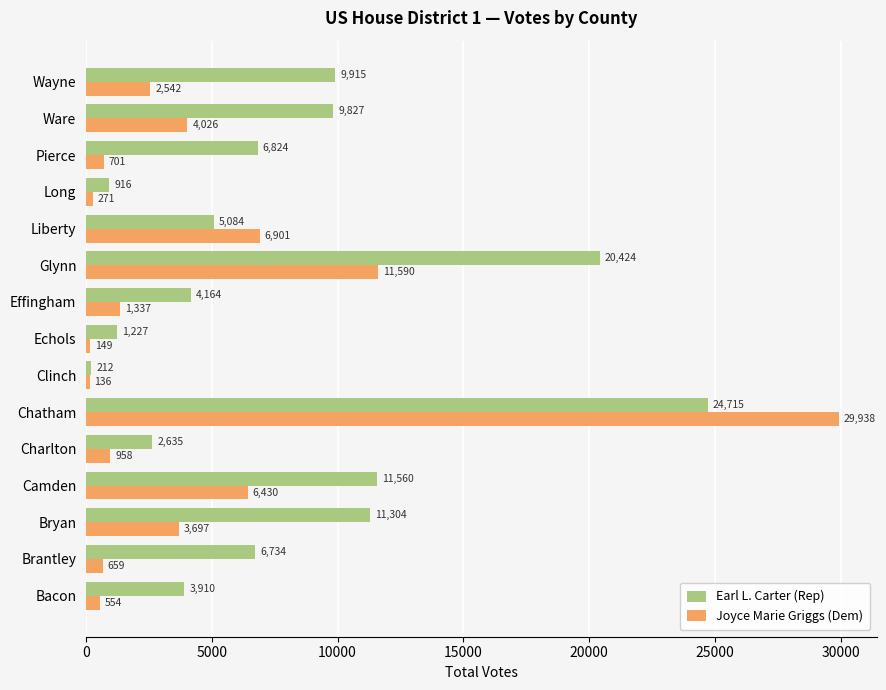

What are all the series names shown in the legend?

Earl L. Carter (Rep), Joyce Marie Griggs (Dem)